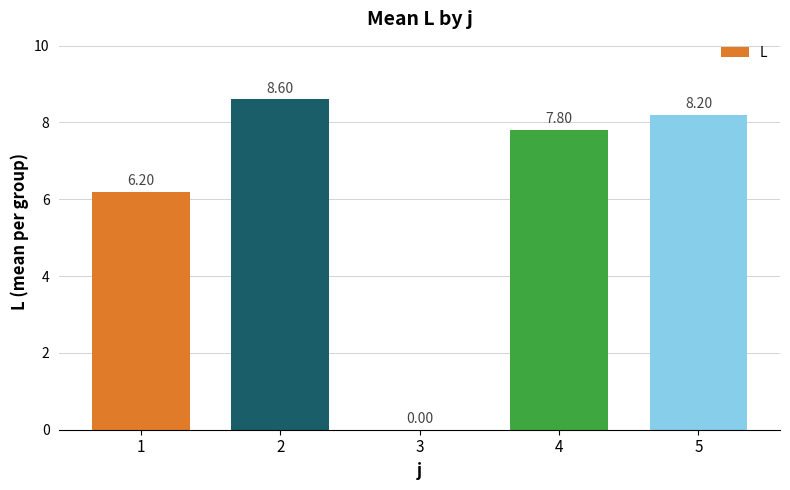

Which category has the highest value across all series?

2